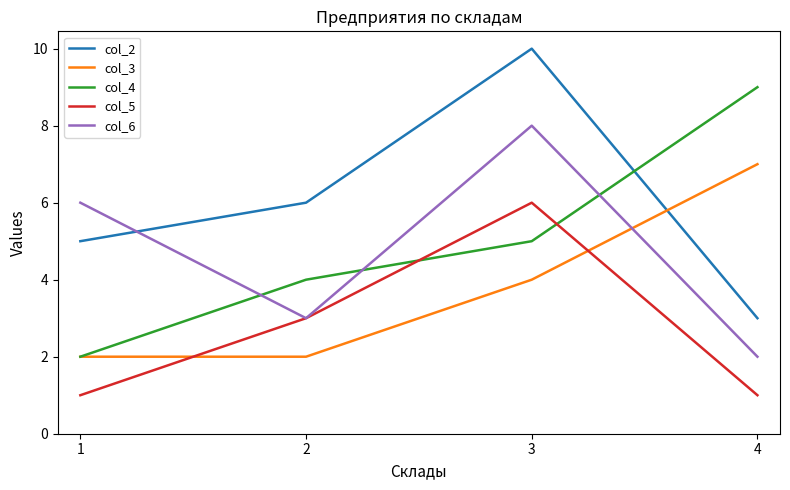

Where is col_3 nearest to the value 4?

3